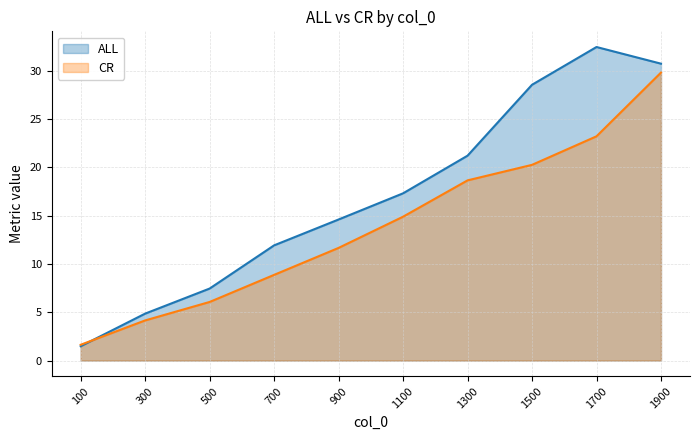

Which series ends up on top after the final intersection of ALL and CR?

ALL